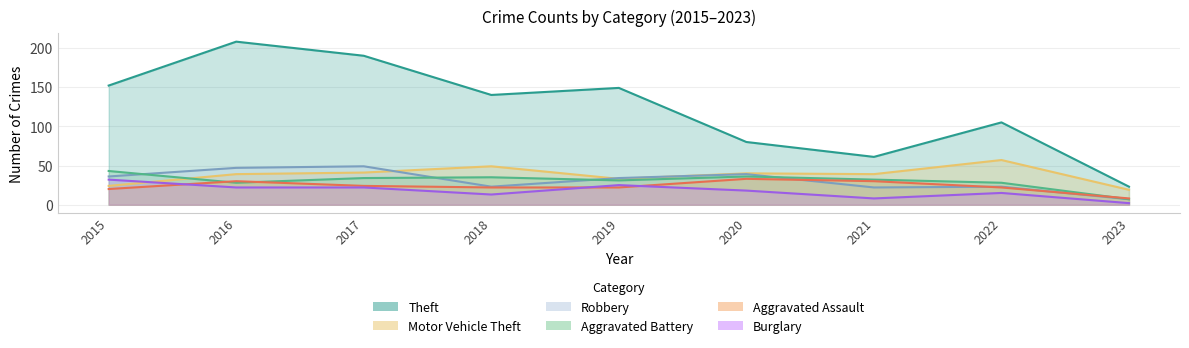

Which series has the largest range (max minus min)?

Theft